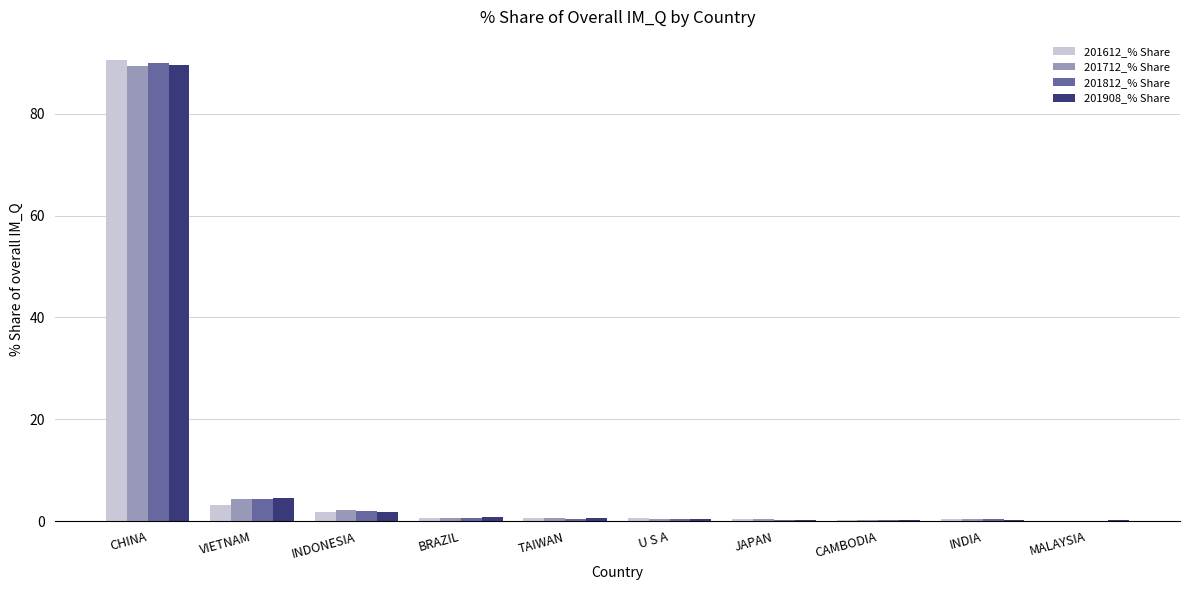

What is the sum of all 201812_% Share values?

98.9